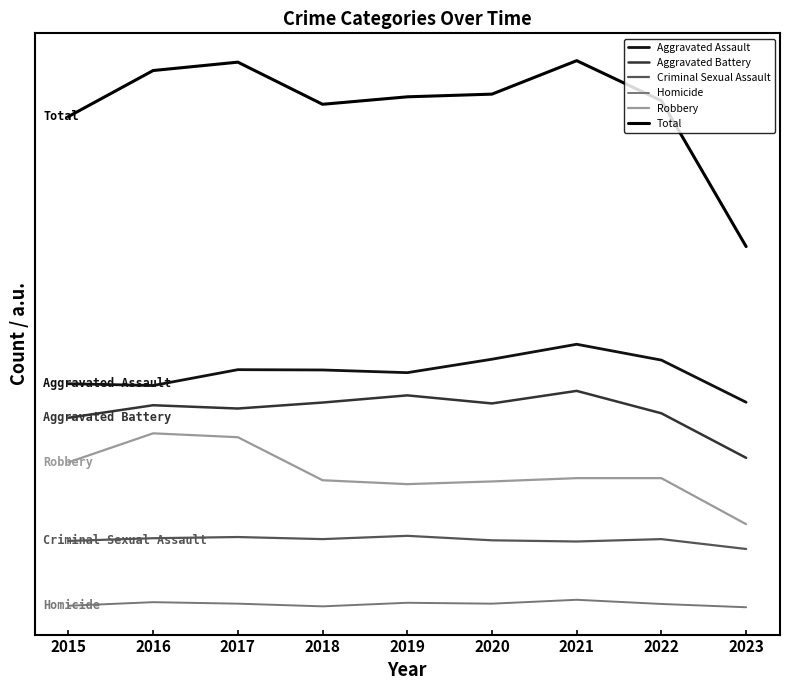

True or false: Aggravated Battery and Total intersect in this chart.

False